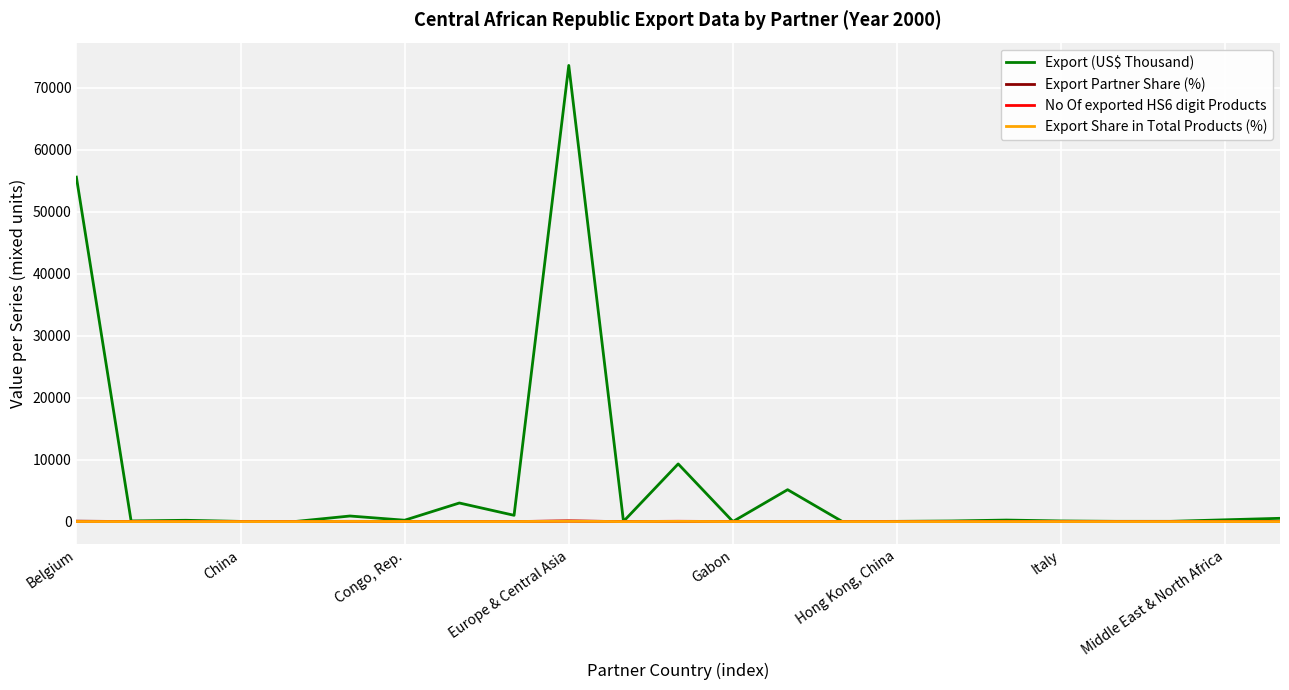

Which series has the largest total across all categories?

Export (US$ Thousand)